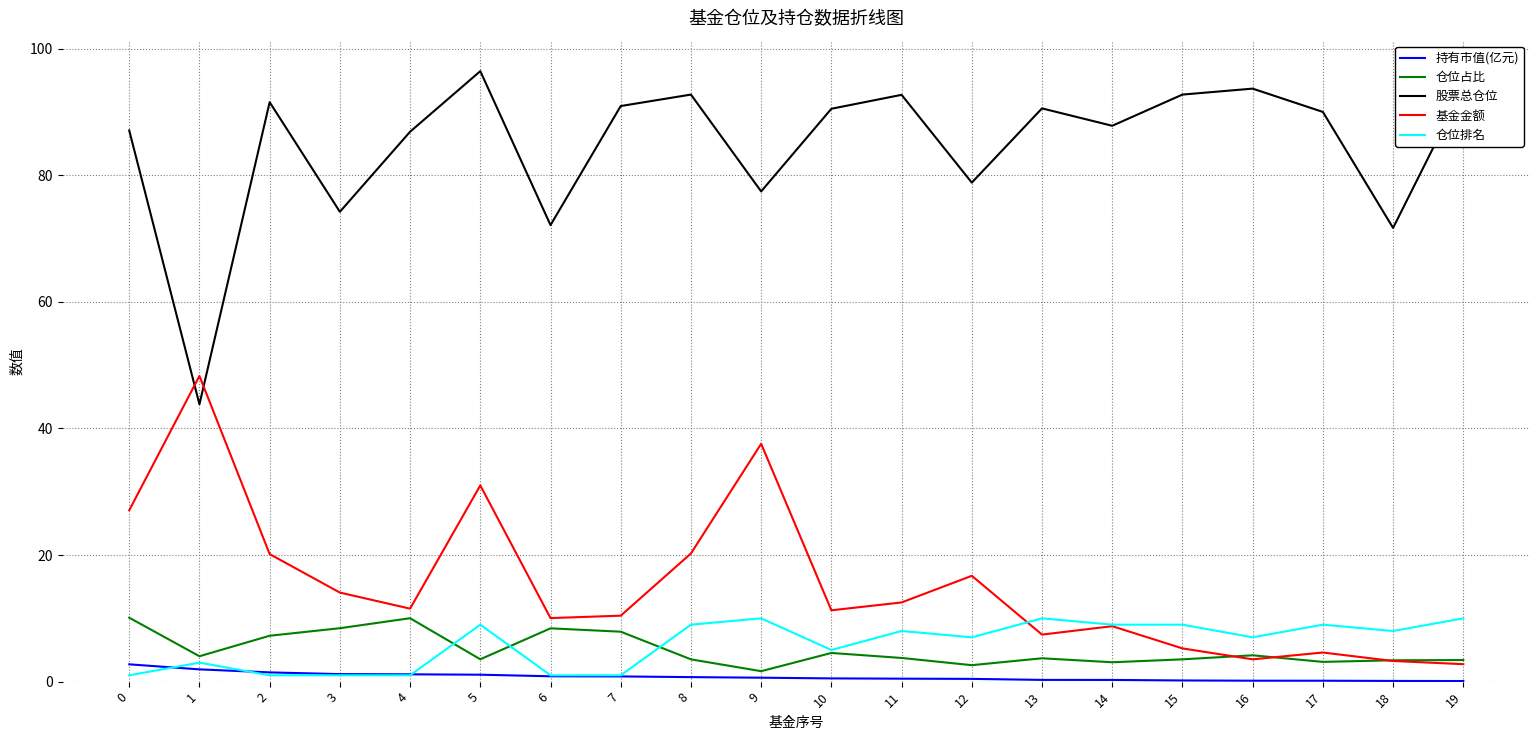

Which series has the widest spread of values?

股票总仓位